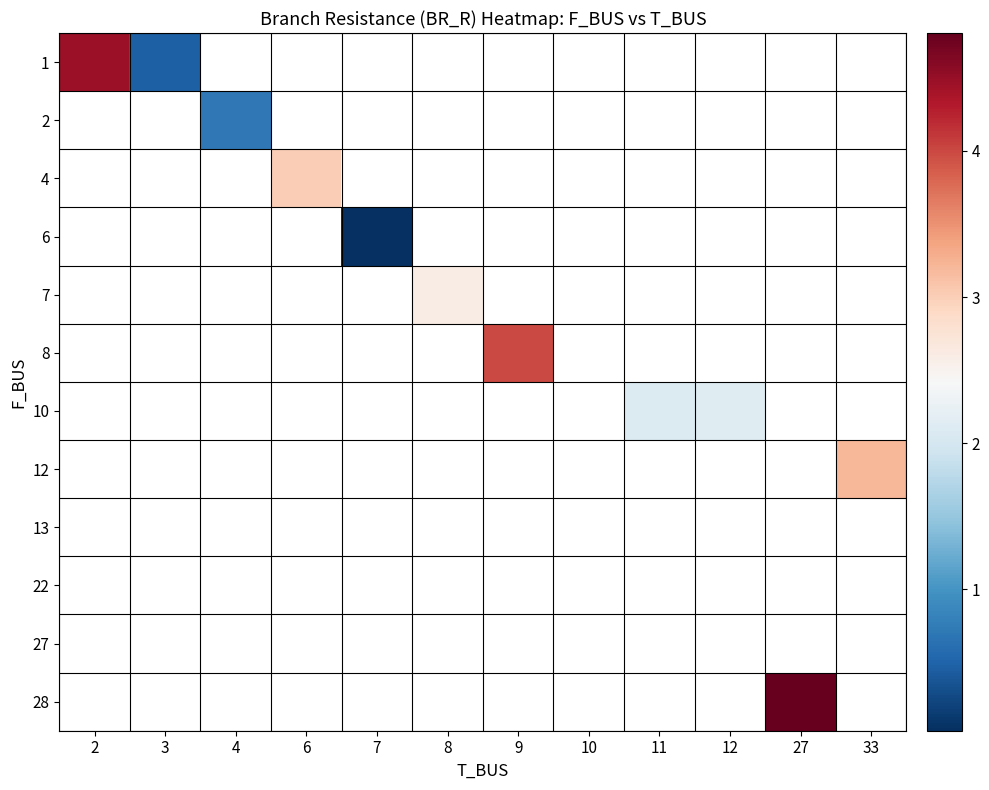

At which category does the chart reach its peak across all series?

27